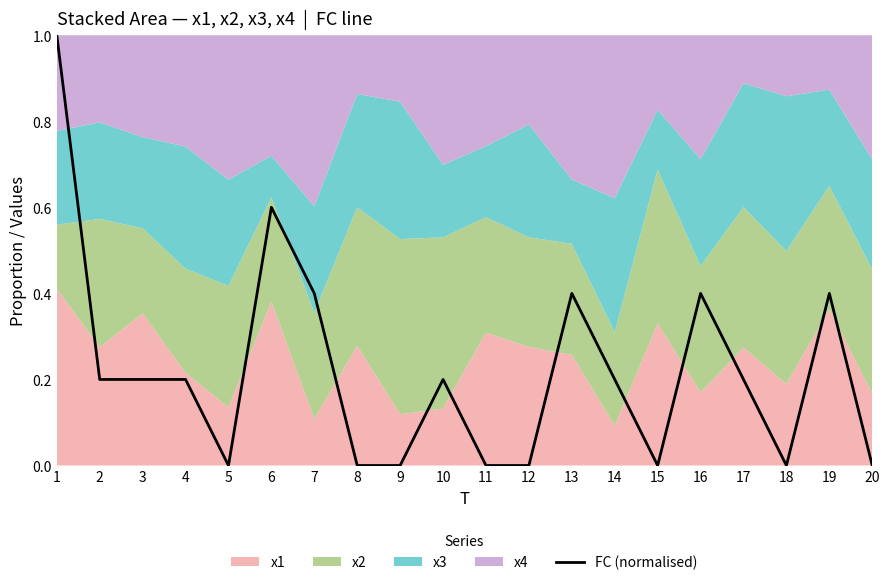

Reading left to right, list all the values displayed in this chart.

1=1.0	2=0.2	3=0.2	4=0.2	5=0.0	6=0.6	7=0.4	8=0.0	9=0.0	10=0.2	11=0.0	12=0.0	13=0.4	14=0.2	15=0.0	16=0.4	17=0.2	18=0.0	19=0.4	20=0.0